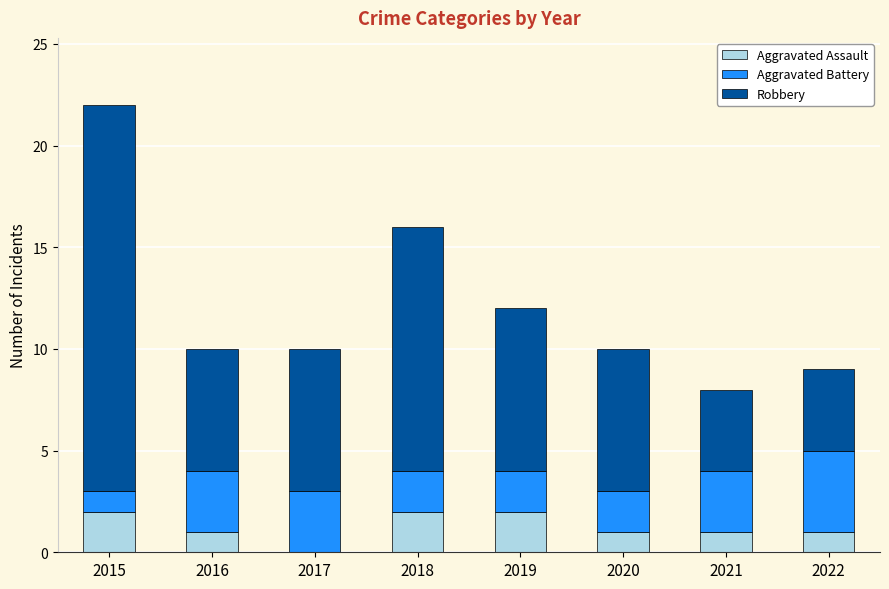

What is the total value across all series at 2017?

10